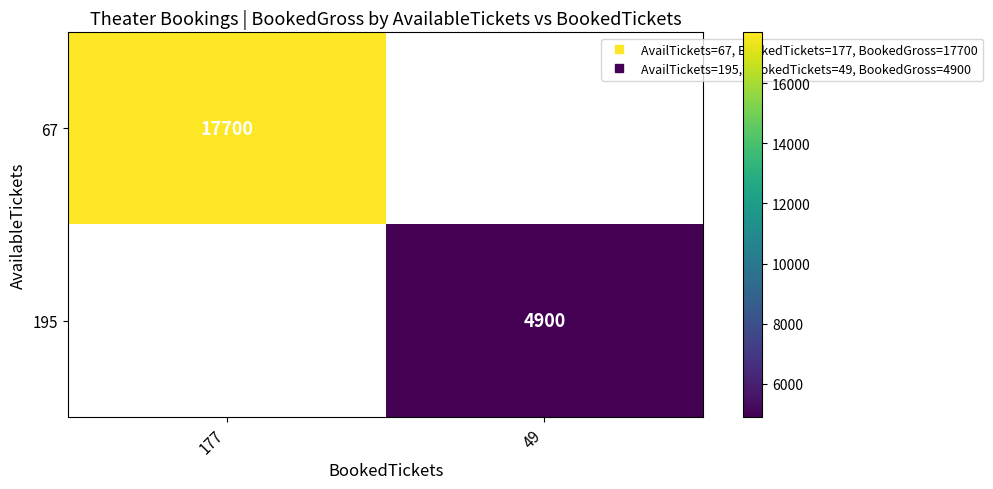

Which label corresponds to the largest value in the chart?

177